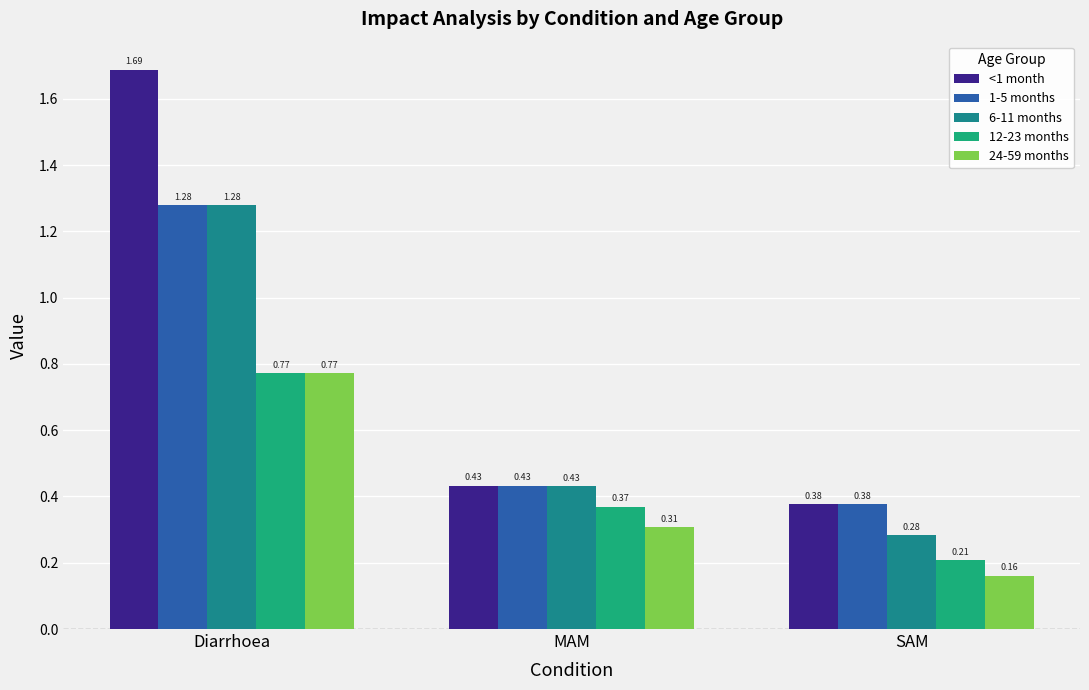

What is the label of the 1st bar from the left?

Diarrhoea